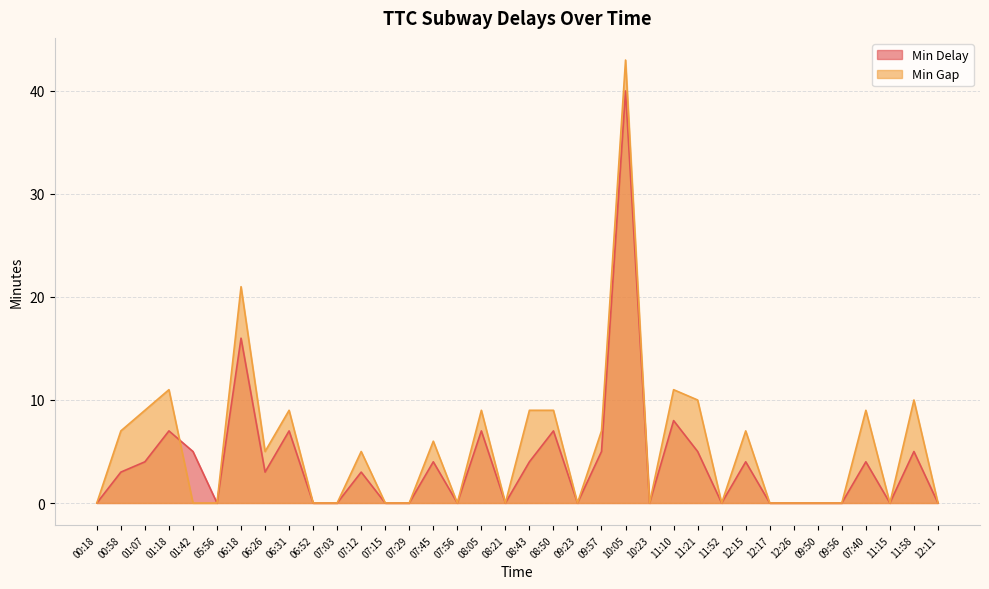

Where does the Min Delay series first go above 3?

01:07